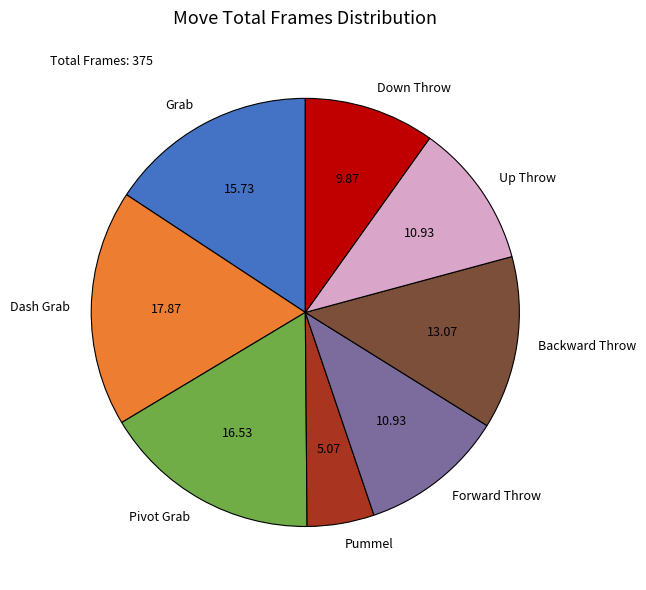

Is there a majority slice in this chart?

No